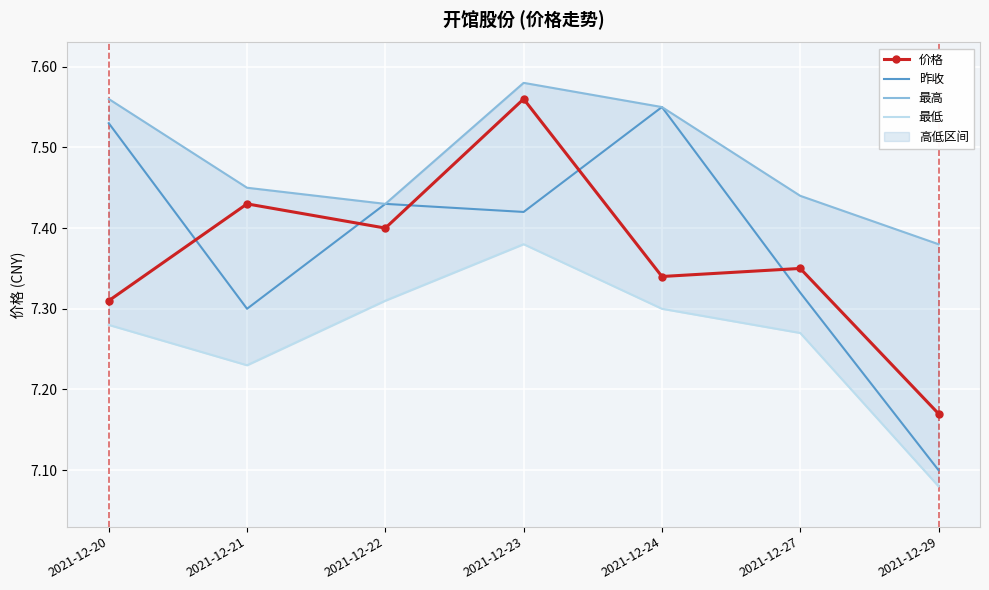

What is the value of the 最低 point at the 1st from the left?

7.3